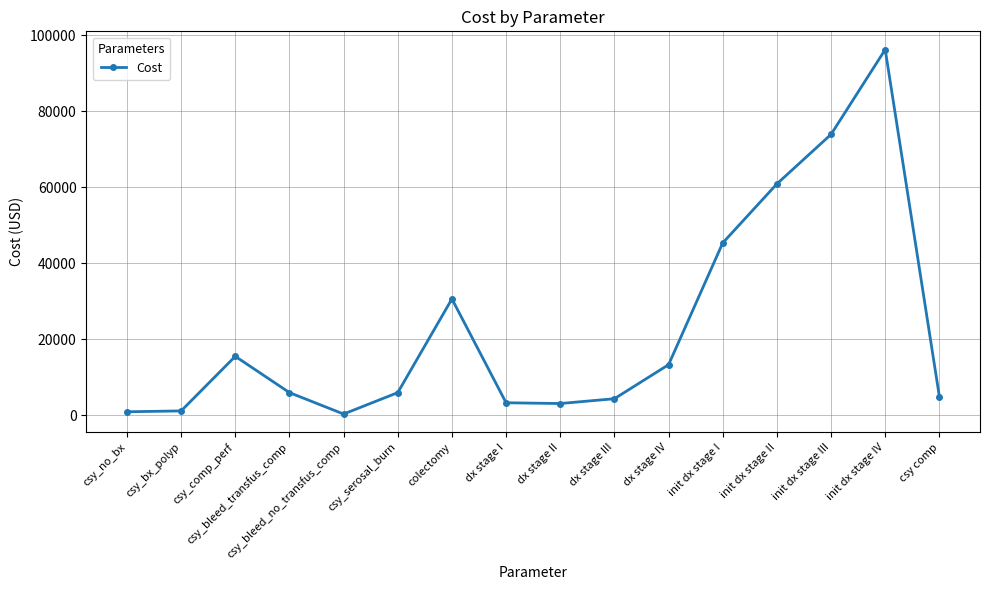

Is it true that the value at init dx stage II is 60946.0?

True